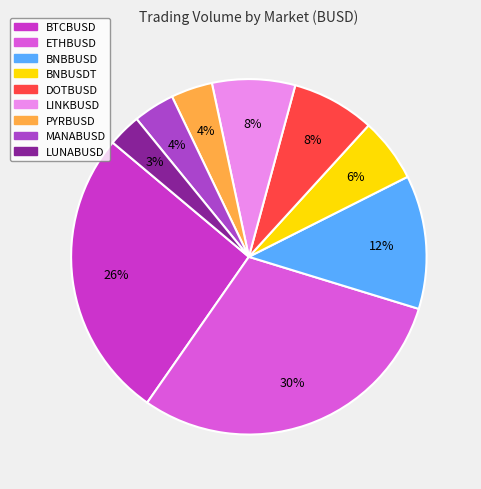

Which category has the smallest portion of the pie?

LUNABUSD